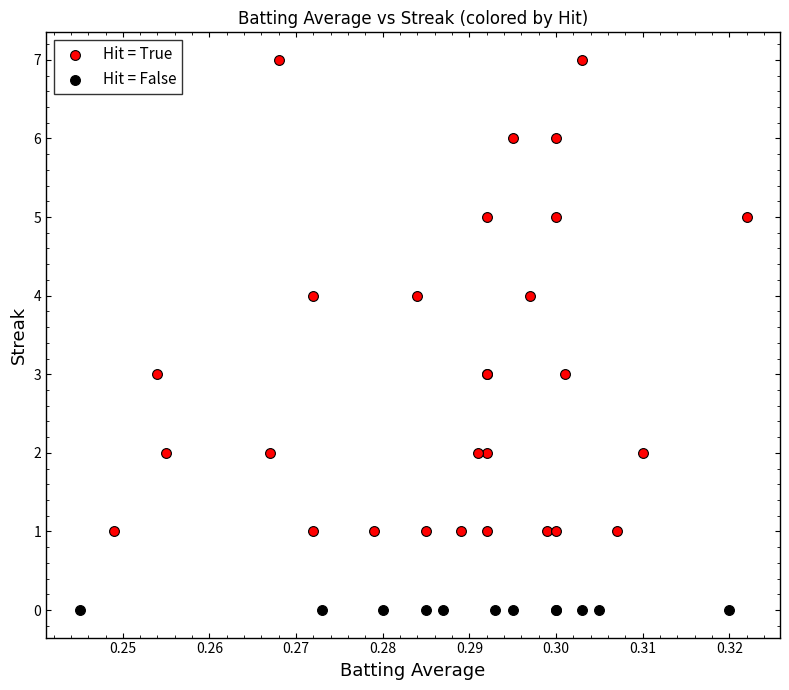

Which series reaches the maximum Y coordinate?

Hit = True